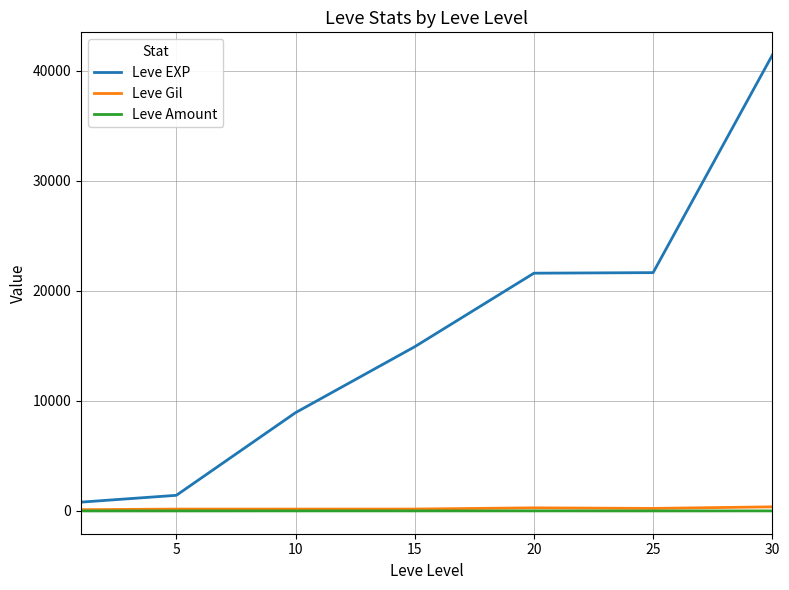

Which series has the largest total across all categories?

Leve EXP